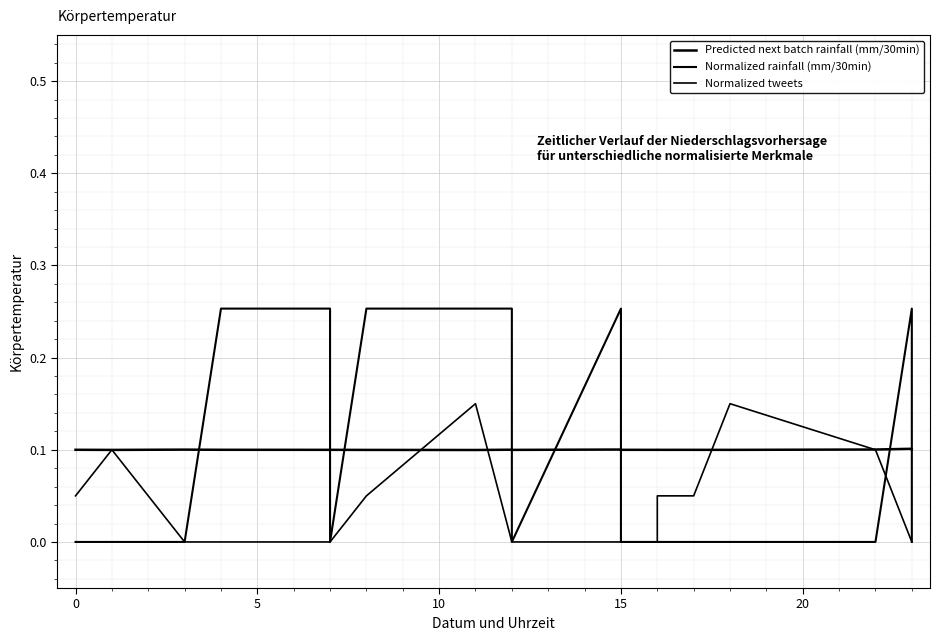

The value of Normalized tweets at 10 is -0.1. True or false?

False